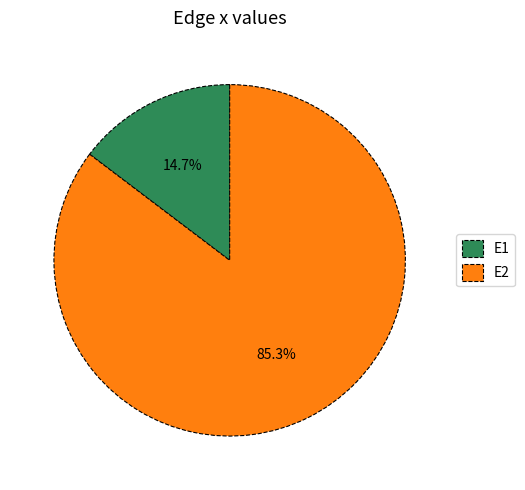

To the nearest percent, what is the combined percentage of E2 and E1?

100%